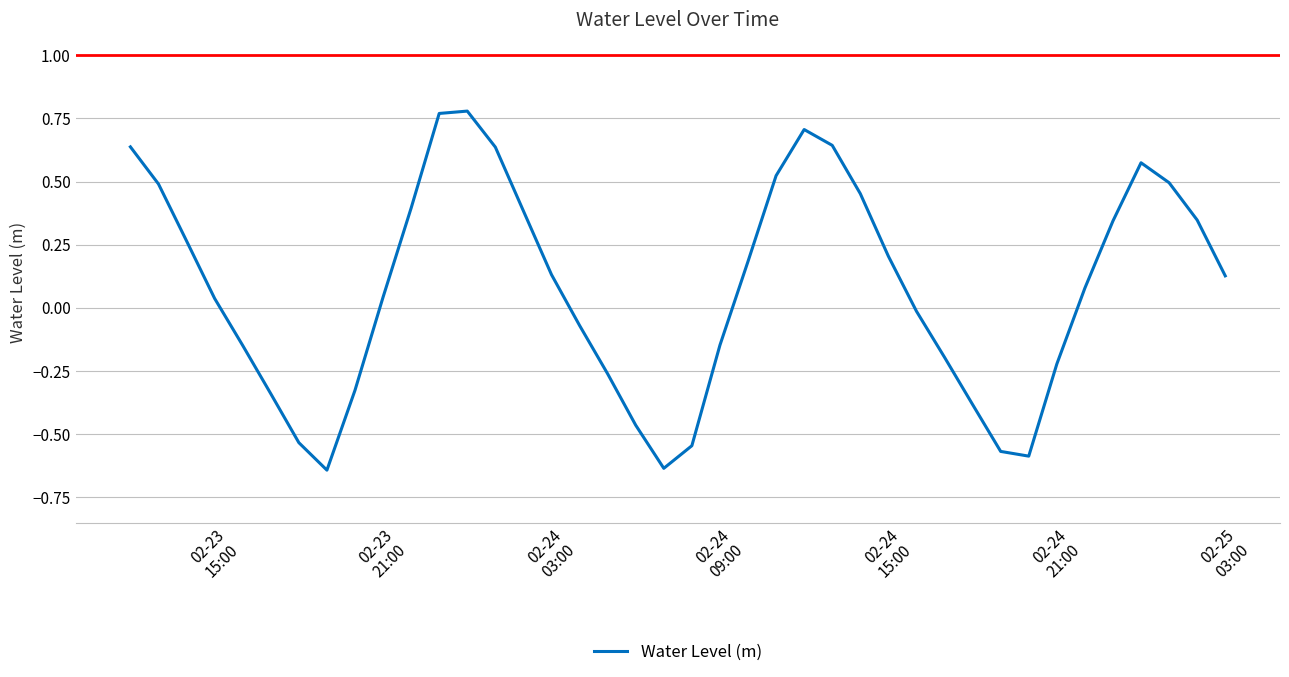

What is the difference between the maximum and minimum values?

1.4